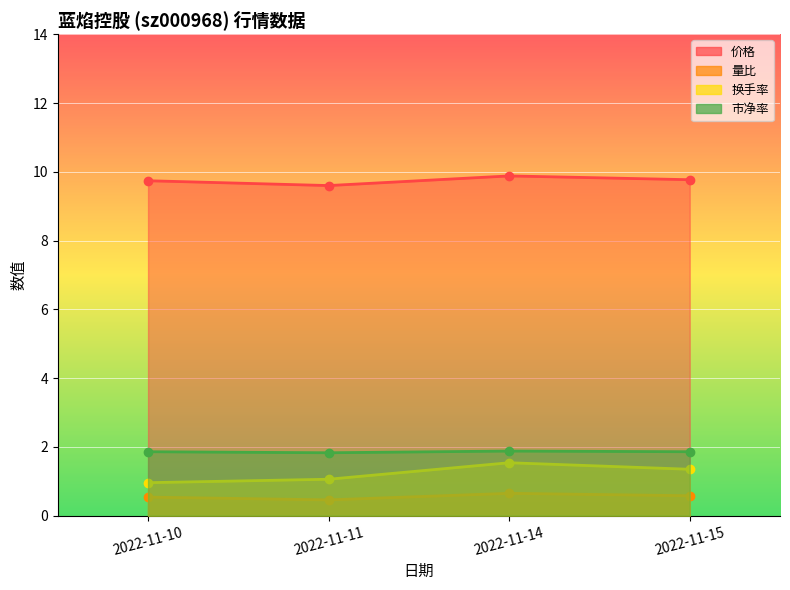

What is the value of the 量比 point at the 2nd from the left?

0.5